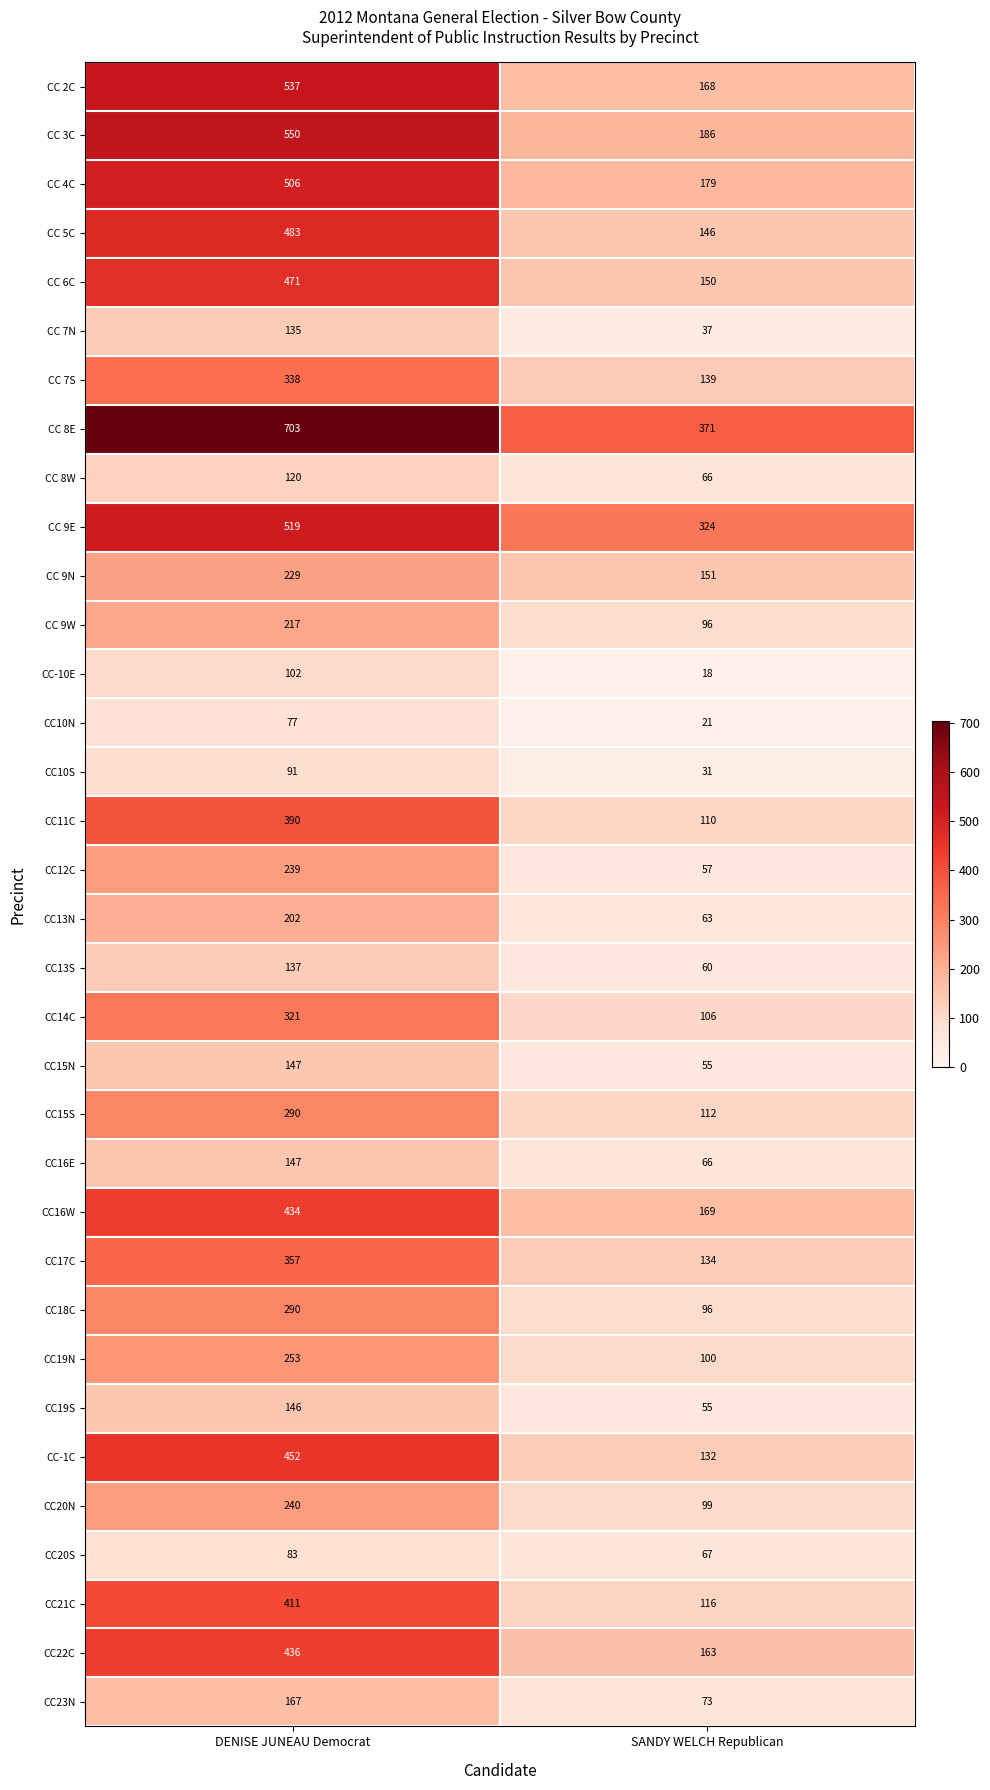

What is the smallest value displayed?

18